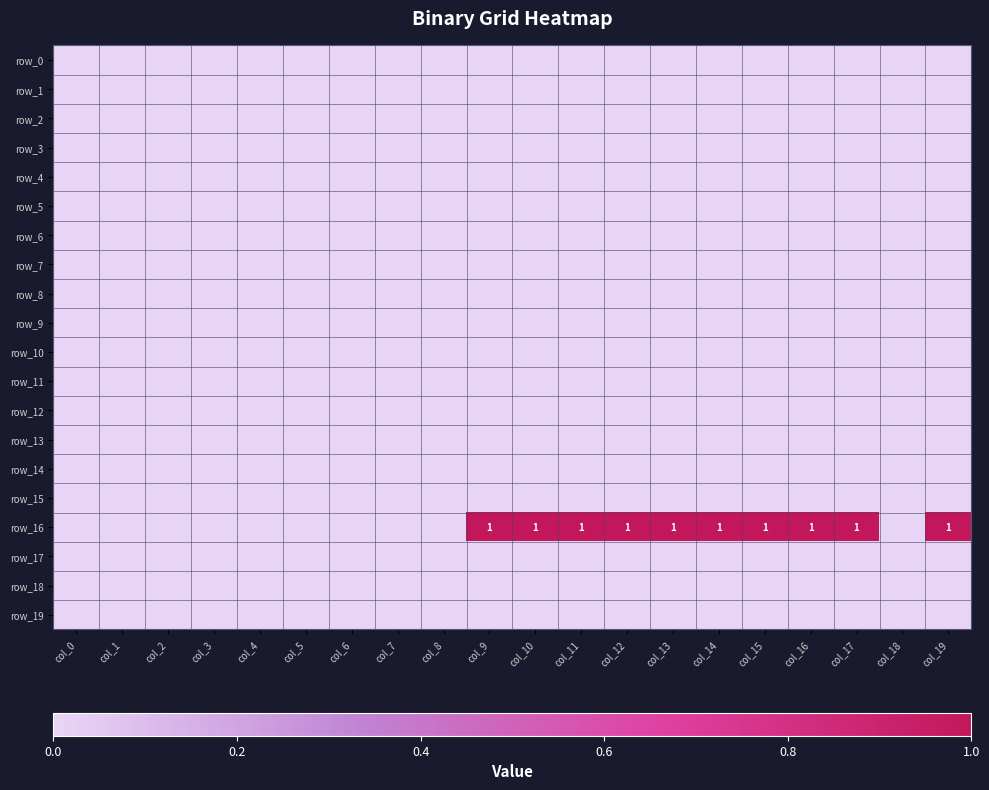

Reading left to right, list all the values displayed in this chart.

row_0: 0	0	0	0	0	0	0	0	0	0	0	0	0	0	0	0	0	0	0	0
row_1: 0	0	0	0	0	0	0	0	0	0	0	0	0	0	0	0	0	0	0	0
row_2: 0	0	0	0	0	0	0	0	0	0	0	0	0	0	0	0	0	0	0	0
row_3: 0	0	0	0	0	0	0	0	0	0	0	0	0	0	0	0	0	0	0	0
row_4: 0	0	0	0	0	0	0	0	0	0	0	0	0	0	0	0	0	0	0	0
row_5: 0	0	0	0	0	0	0	0	0	0	0	0	0	0	0	0	0	0	0	0
row_6: 0	0	0	0	0	0	0	0	0	0	0	0	0	0	0	0	0	0	0	0
row_7: 0	0	0	0	0	0	0	0	0	0	0	0	0	0	0	0	0	0	0	0
row_8: 0	0	0	0	0	0	0	0	0	0	0	0	0	0	0	0	0	0	0	0
row_9: 0	0	0	0	0	0	0	0	0	0	0	0	0	0	0	0	0	0	0	0
row_10: 0	0	0	0	0	0	0	0	0	0	0	0	0	0	0	0	0	0	0	0
row_11: 0	0	0	0	0	0	0	0	0	0	0	0	0	0	0	0	0	0	0	0
row_12: 0	0	0	0	0	0	0	0	0	0	0	0	0	0	0	0	0	0	0	0
row_13: 0	0	0	0	0	0	0	0	0	0	0	0	0	0	0	0	0	0	0	0
row_14: 0	0	0	0	0	0	0	0	0	0	0	0	0	0	0	0	0	0	0	0
row_15: 0	0	0	0	0	0	0	0	0	0	0	0	0	0	0	0	0	0	0	0
row_16: 0	0	0	0	0	0	0	0	0	1	1	1	1	1	1	1	1	1	0	1
row_17: 0	0	0	0	0	0	0	0	0	0	0	0	0	0	0	0	0	0	0	0
row_18: 0	0	0	0	0	0	0	0	0	0	0	0	0	0	0	0	0	0	0	0
row_19: 0	0	0	0	0	0	0	0	0	0	0	0	0	0	0	0	0	0	0	0